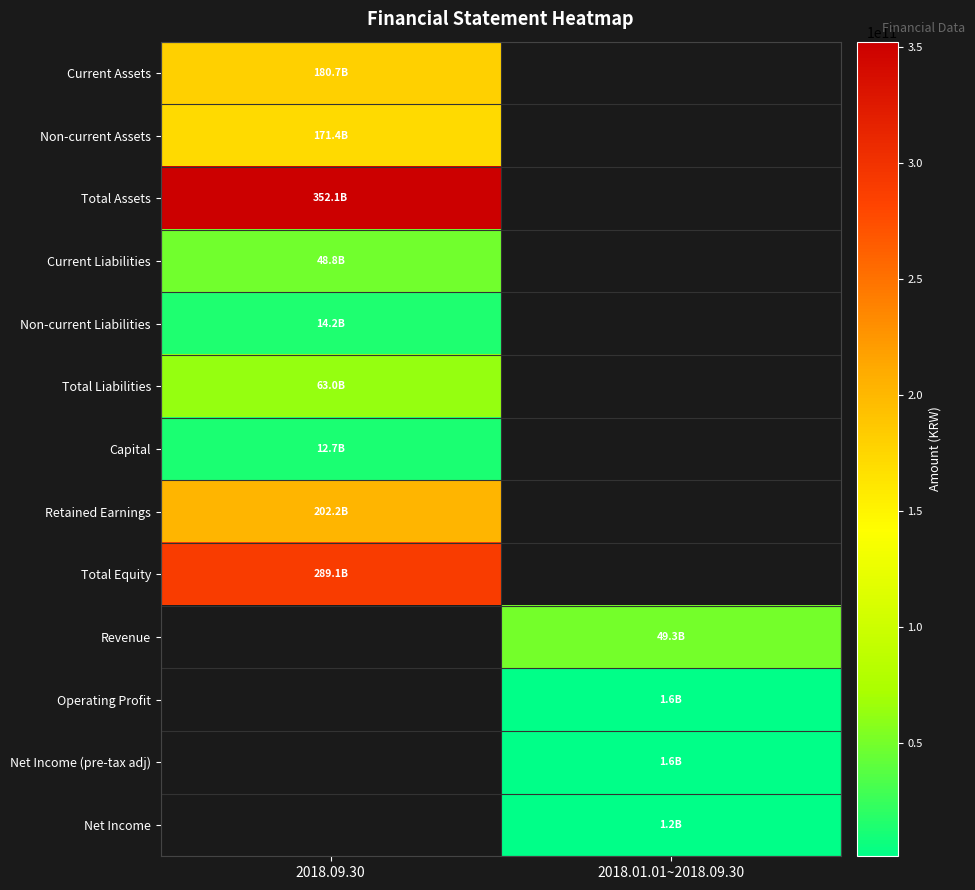

What is the spread (max minus min) of values at 2018.09.30?

352085199839